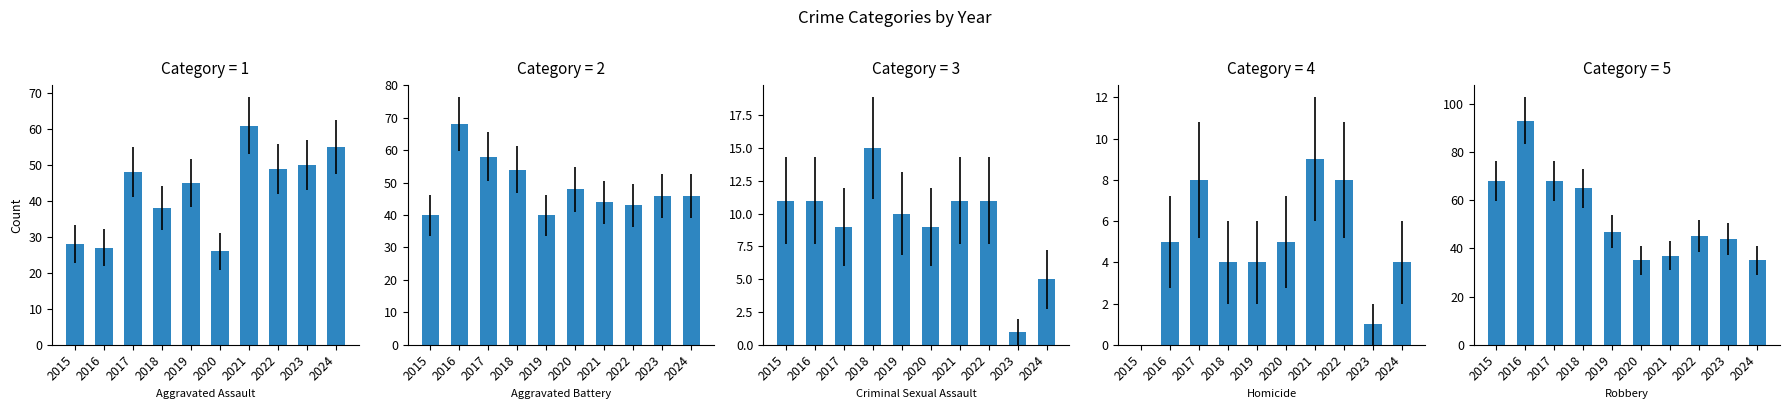

Between 2022 and 2024, which series saw the biggest shift?

Robbery